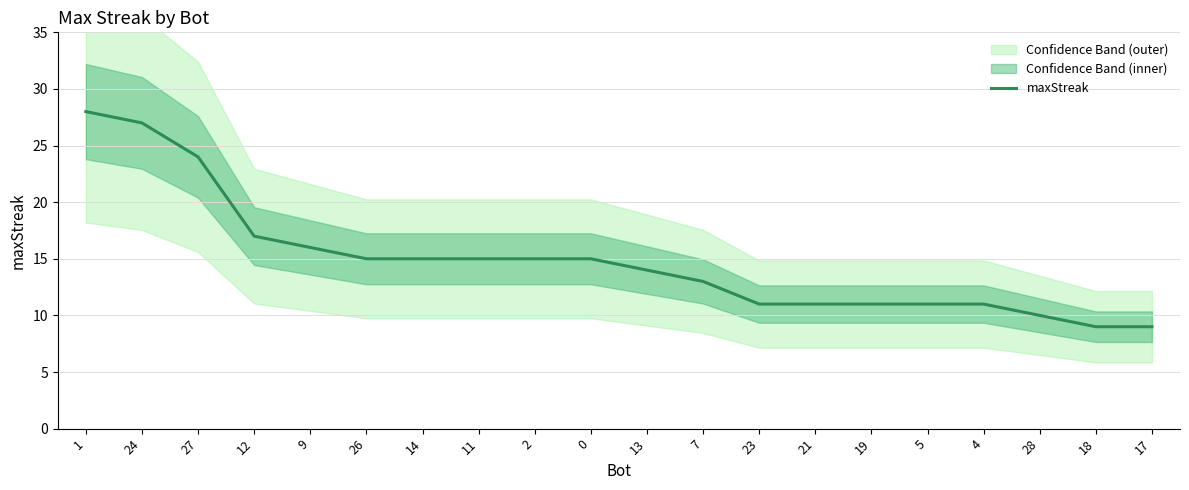

True or false: the data has more than 0 interior local peaks.

False